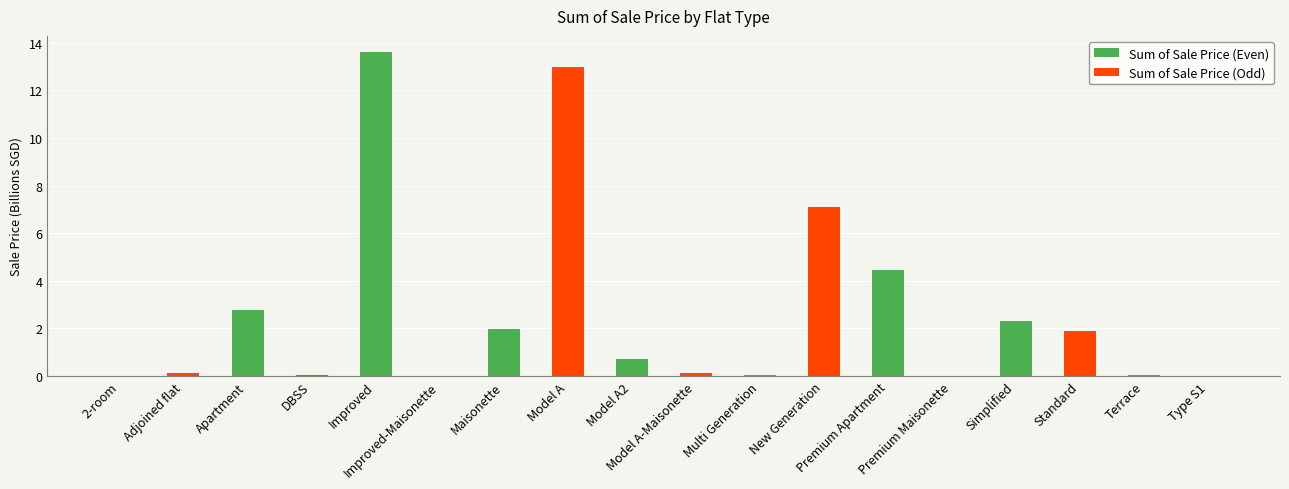

What is the sum of all values?

48.2